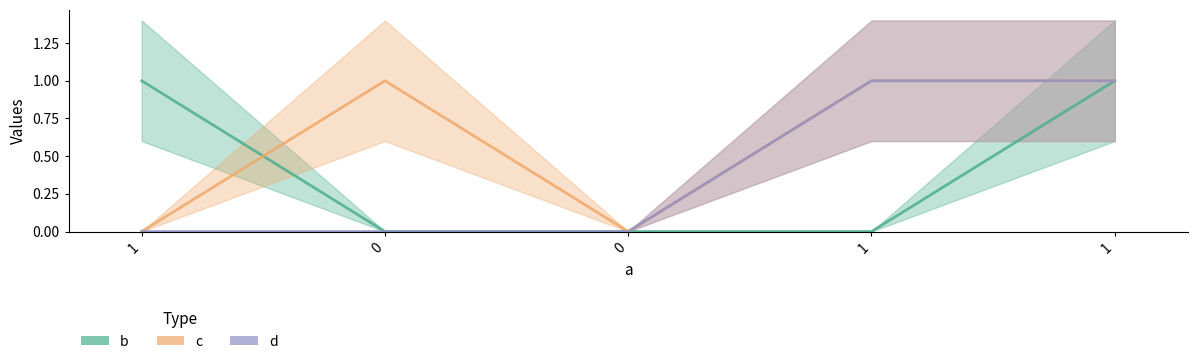

What is the sum of all b values?

2